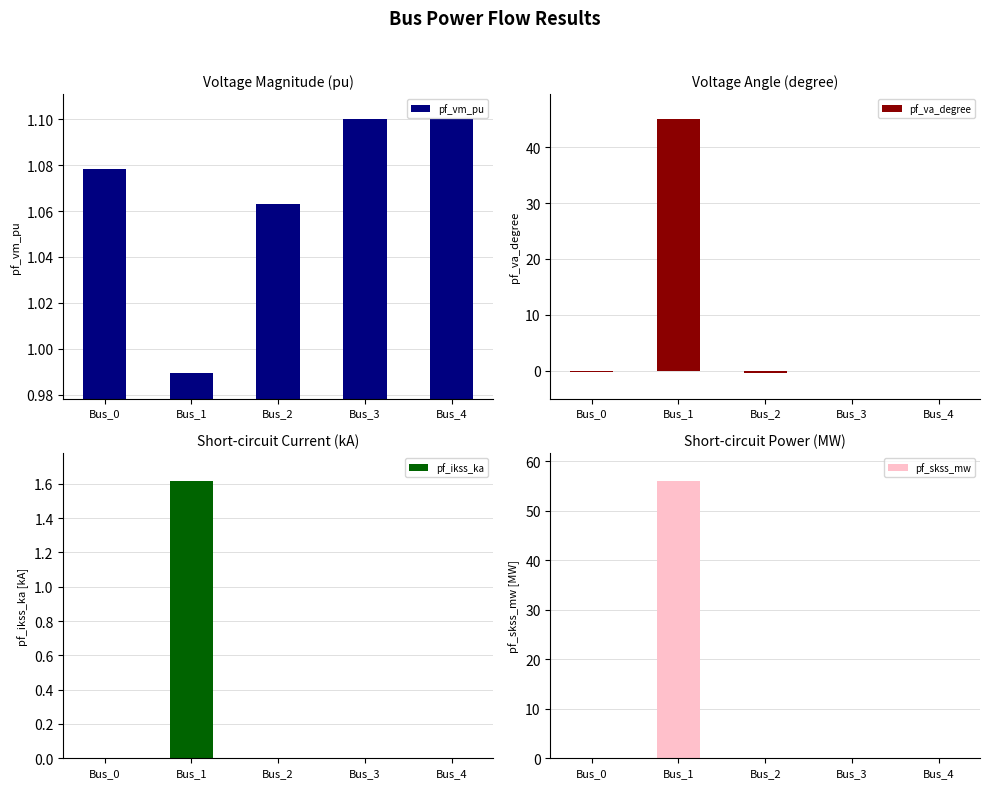

Does the chart contain stacked bars?

No